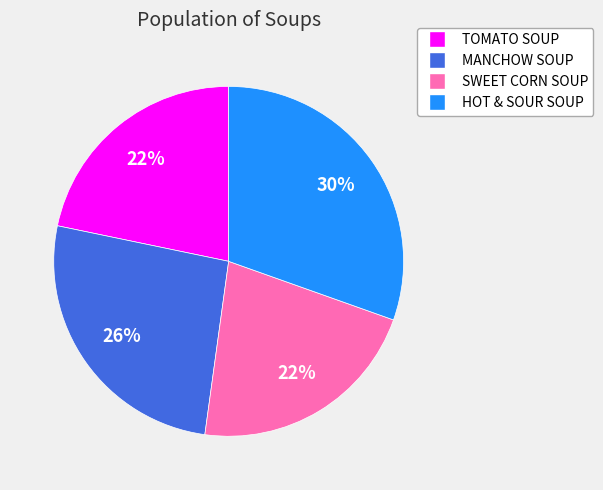

Which category has the biggest portion of the pie?

HOT & SOUR SOUP